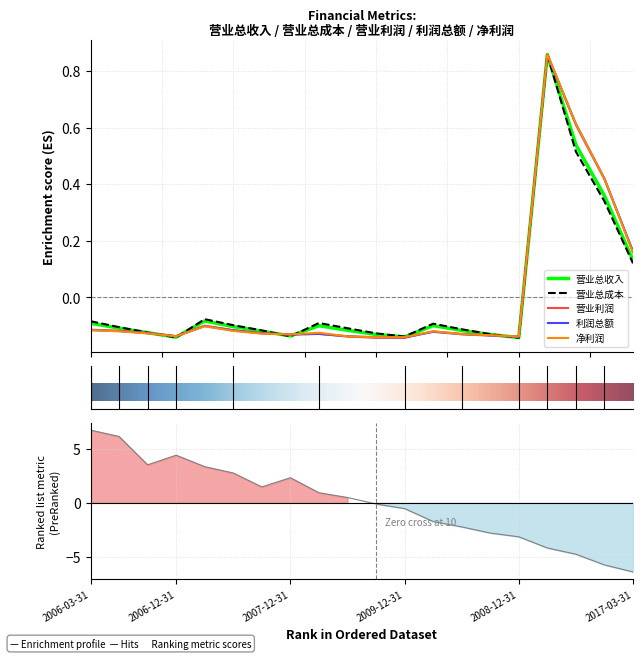

Is it true that 营业总收入 equals -0.1 at 2007-06-30?

True